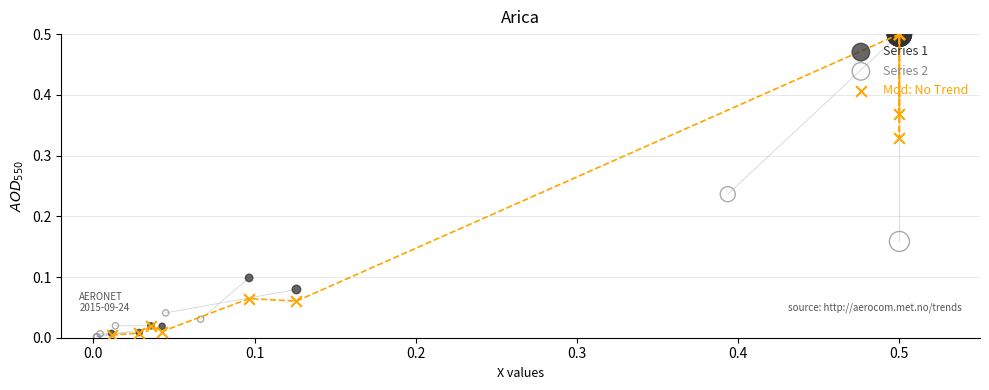

Which series has the widest spread of Y values?

Series 2